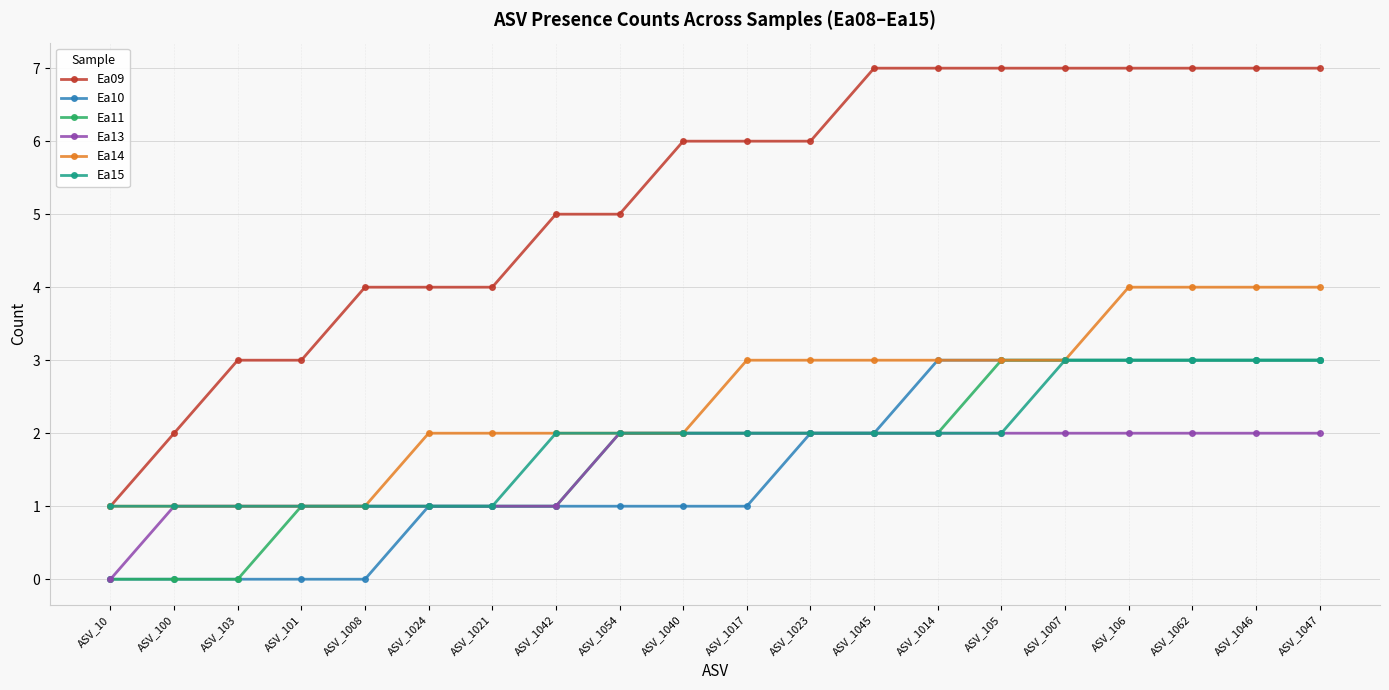

Which series has the largest total across all categories?

Ea09